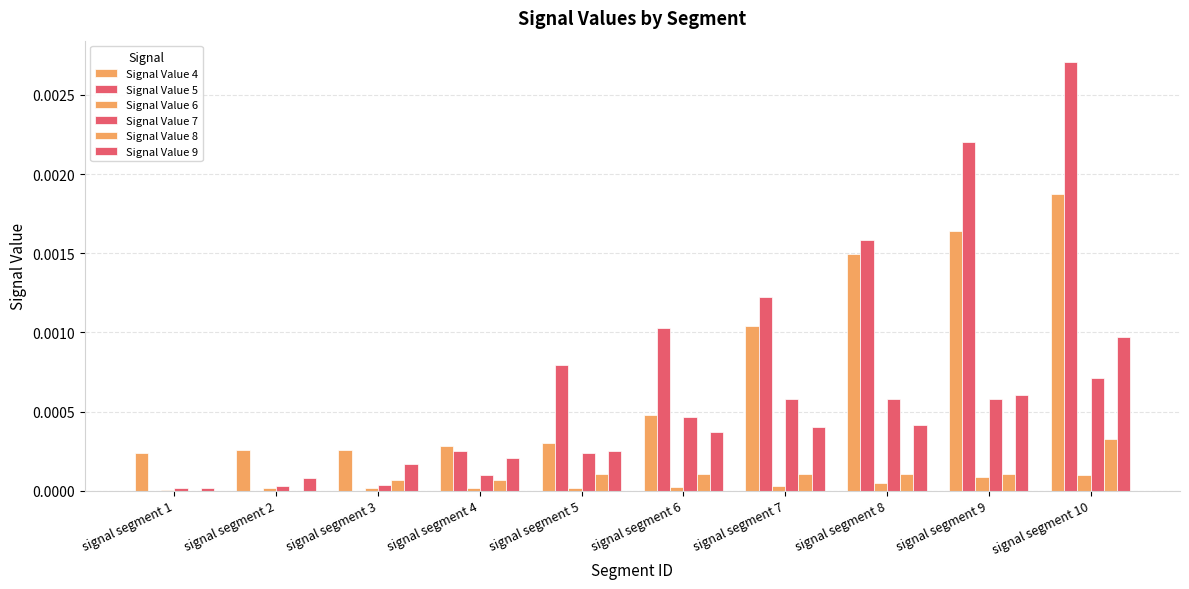

At which label is Signal Value 8 closest to 0?

signal segment 1